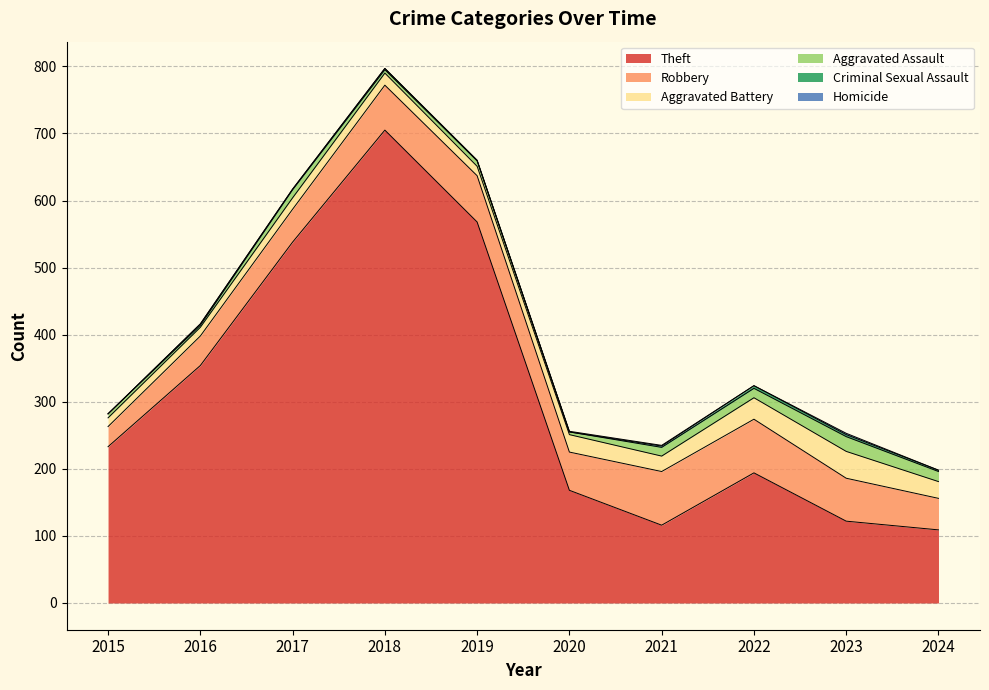

What are all the series names shown in the legend?

Theft, Robbery, Aggravated Battery, Aggravated Assault, Criminal Sexual Assault, Homicide